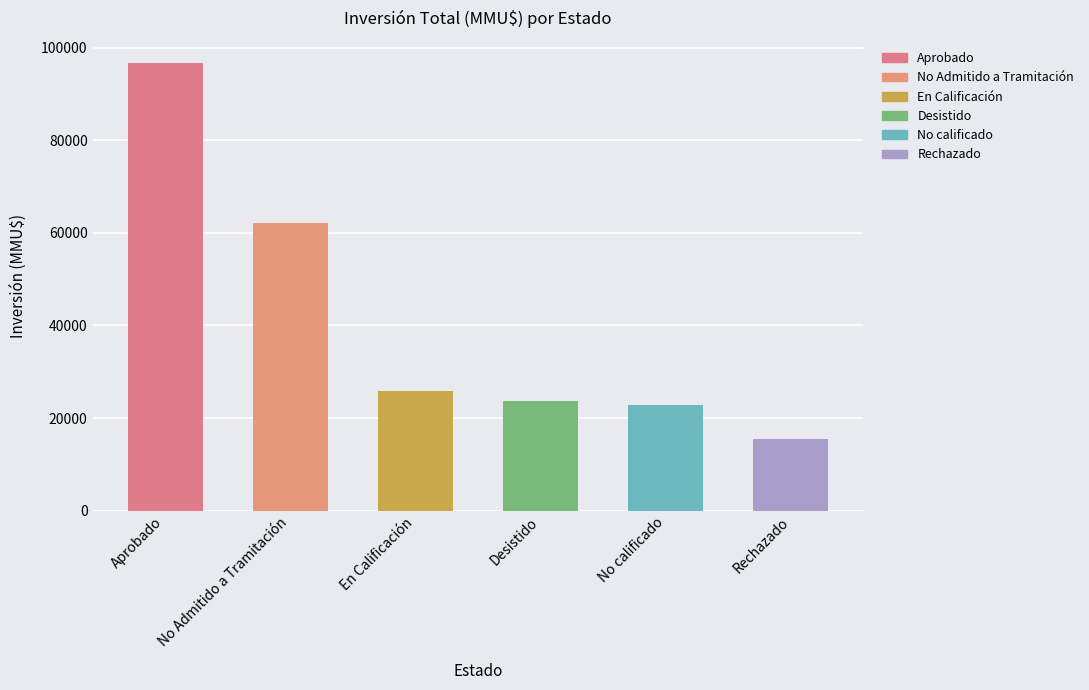

Approximately how many times larger is the value at En Calificación compared to No Admitido a Tramitación?

0.4